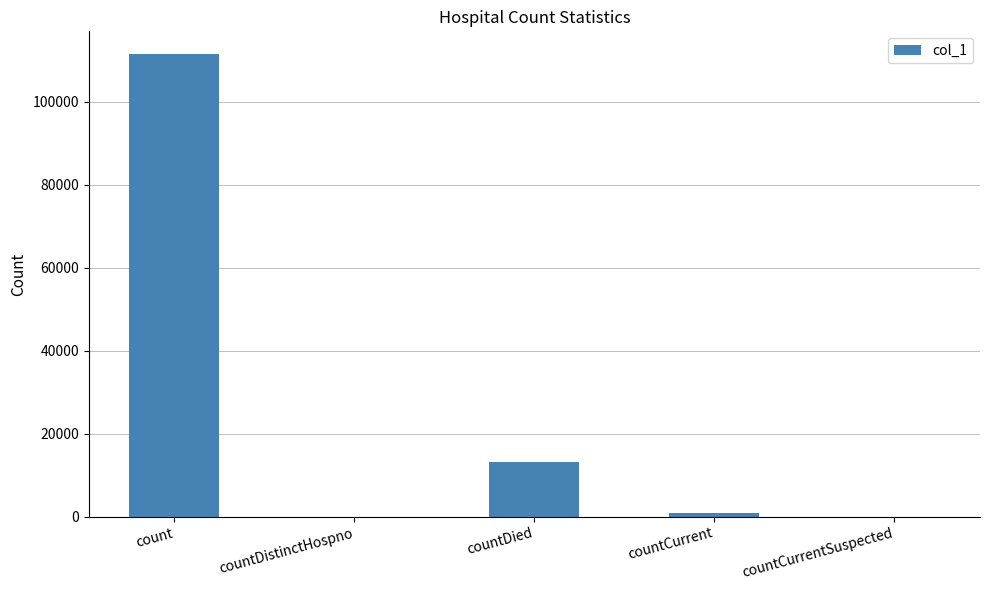

Reading left to right, what are all the values shown in this chart?

111428	0	13076	964	0